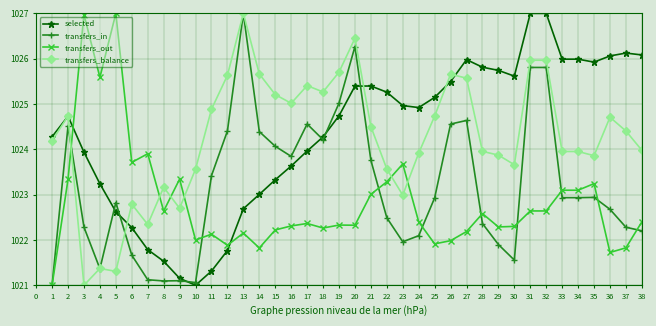

Reading left to right, what are all the values shown in this chart?

selected: 1024.3	1024.7	1023.9	1023.2	1022.6	1022.3	1021.8	1021.5	1021.2	1021.0	1021.3	1021.8	1022.7	1023.0	1023.3	1023.6	1024.0	1024.3	1024.7	1025.4	1025.4	1025.3	1025.0	1024.9	1025.1	1025.5	1026.0	1025.8	1025.7	1025.6	1027.0	1027.0	1026.0	1026.0	1025.9	1026.1	1026.1	1026.1
transfers_in: 1021.0	1024.5	1022.3	1021.4	1022.8	1021.7	1021.1	1021.1	1021.1	1021.1	1023.4	1024.4	1027.0	1024.4	1024.1	1023.8	1024.6	1024.2	1025.0	1026.3	1023.8	1022.5	1022.0	1022.1	1022.9	1024.6	1024.6	1022.4	1021.9	1021.6	1025.8	1025.8	1022.9	1022.9	1022.9	1022.7	1022.3	1022.2
transfers_out: 1021.0	1023.3	1027.0	1025.6	1027.0	1023.7	1023.9	1022.6	1023.3	1022.0	1022.1	1021.9	1022.2	1021.8	1022.2	1022.3	1022.4	1022.3	1022.3	1022.3	1023.0	1023.3	1023.7	1022.4	1021.9	1022.0	1022.2	1022.6	1022.3	1022.3	1022.6	1022.6	1023.1	1023.1	1023.2	1021.7	1021.8	1022.4
transfers_balance: 1024.2	1024.7	1021.0	1021.4	1021.3	1022.8	1022.3	1023.2	1022.7	1023.6	1024.9	1025.6	1027.0	1025.7	1025.2	1025.0	1025.4	1025.3	1025.7	1026.4	1024.5	1023.6	1023.0	1023.9	1024.7	1025.7	1025.6	1024.0	1023.9	1023.7	1026.0	1026.0	1024.0	1024.0	1023.9	1024.7	1024.4	1024.0